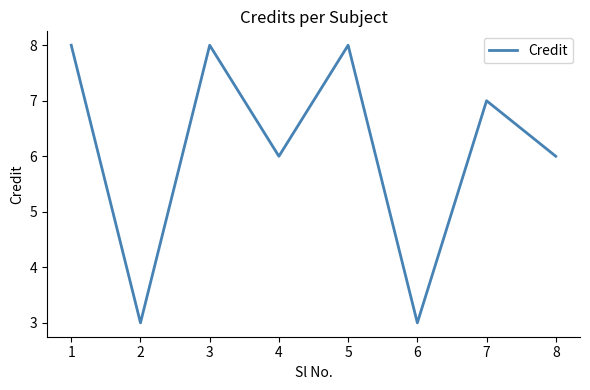

What is the greatest value displayed?

8